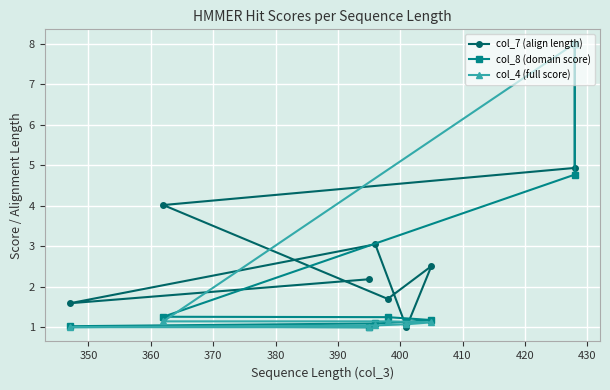

Between 370 and 350, which is larger?

350